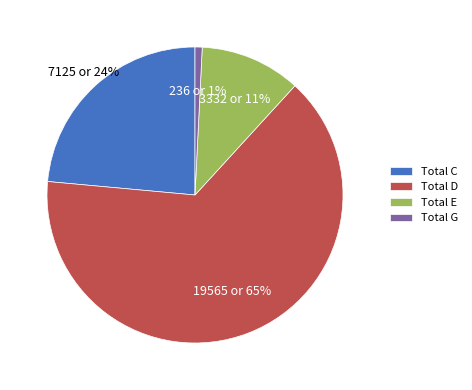

To the nearest percent, what is the difference between the Total C and Total D slice percentages?

41%